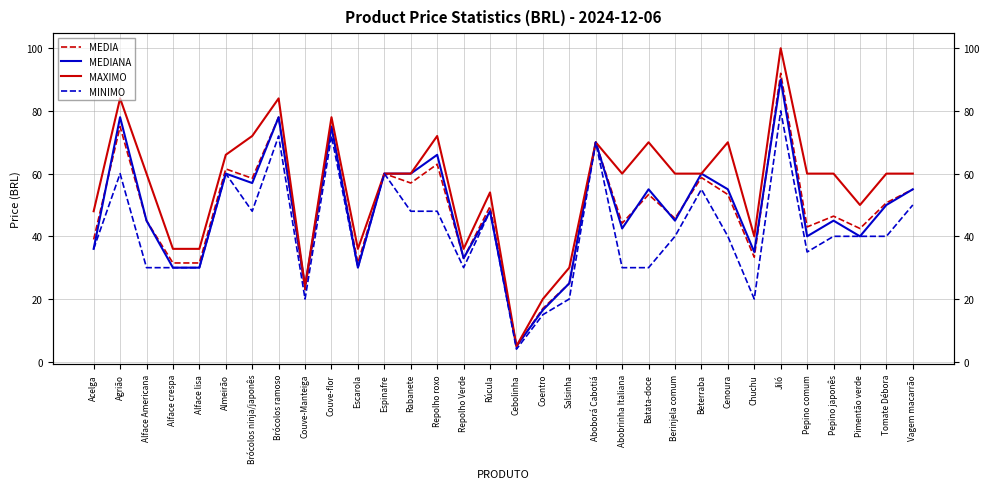

Which series has the largest range (max minus min)?

MAXIMO